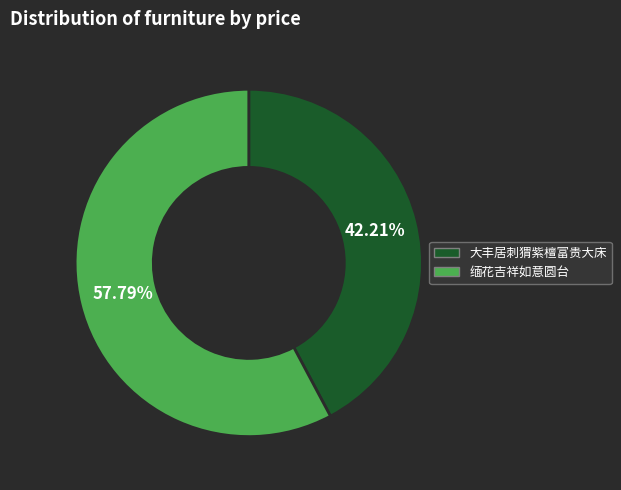

Does 大丰居刺猬紫檀富贵大床 account for over 50% of the chart?

No